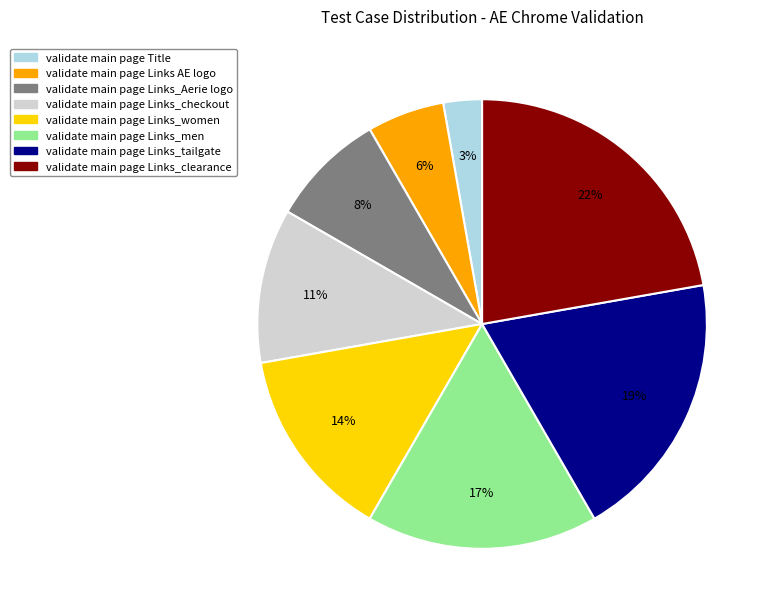

The validate main page Links_women slice represents 21% of the pie. True or false?

False